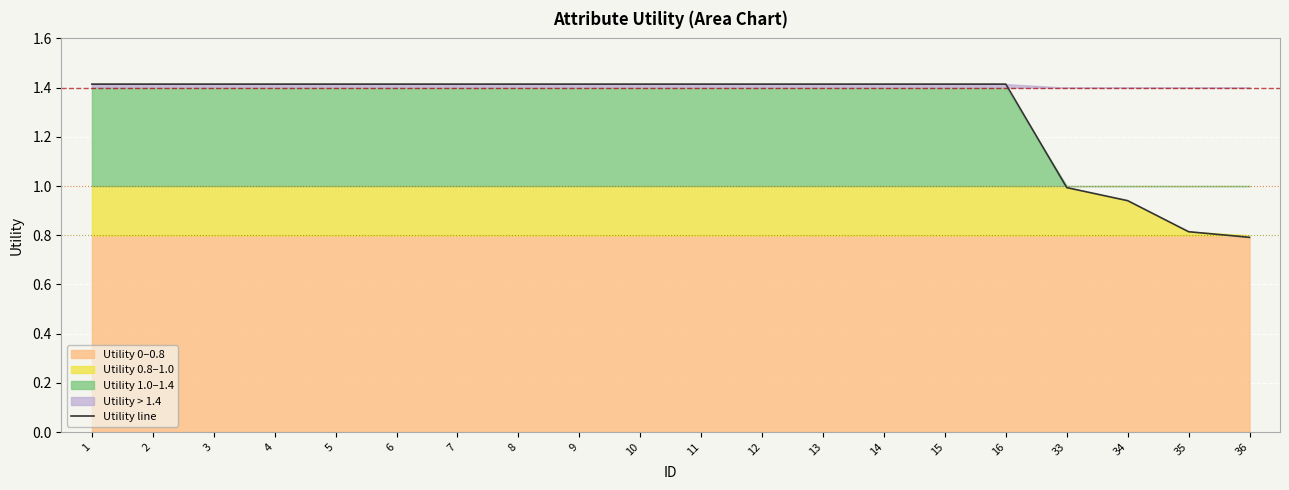

True or false: the data shows 0.5 at 15.

False